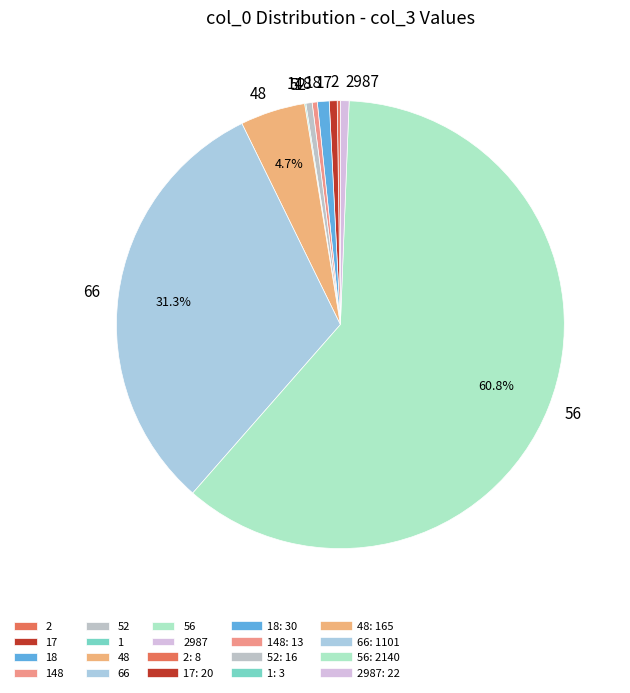

How much of the chart is everything except 66?

68.7%